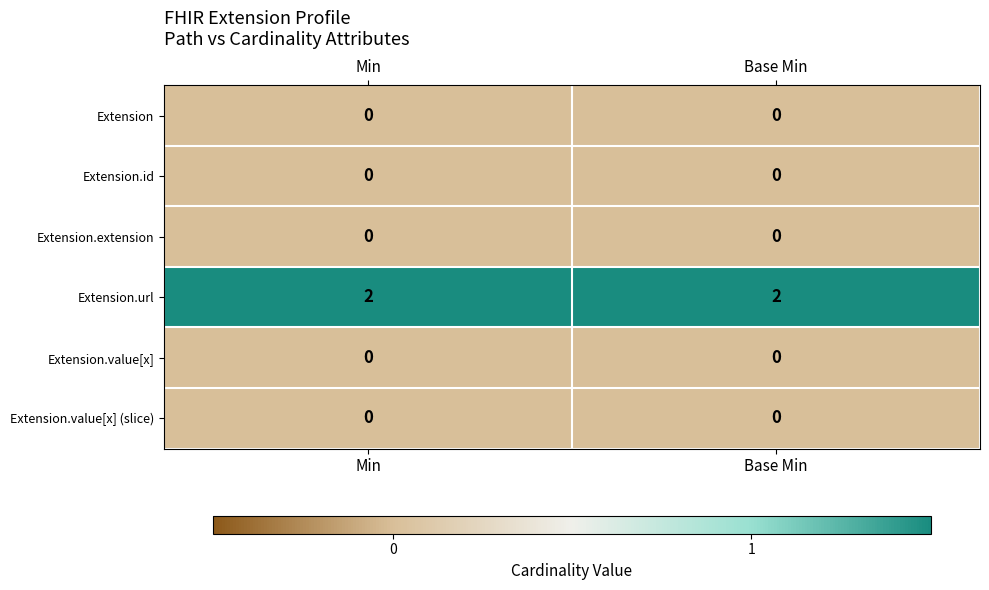

Is it true that Extension equals 0 at Base Min?

True